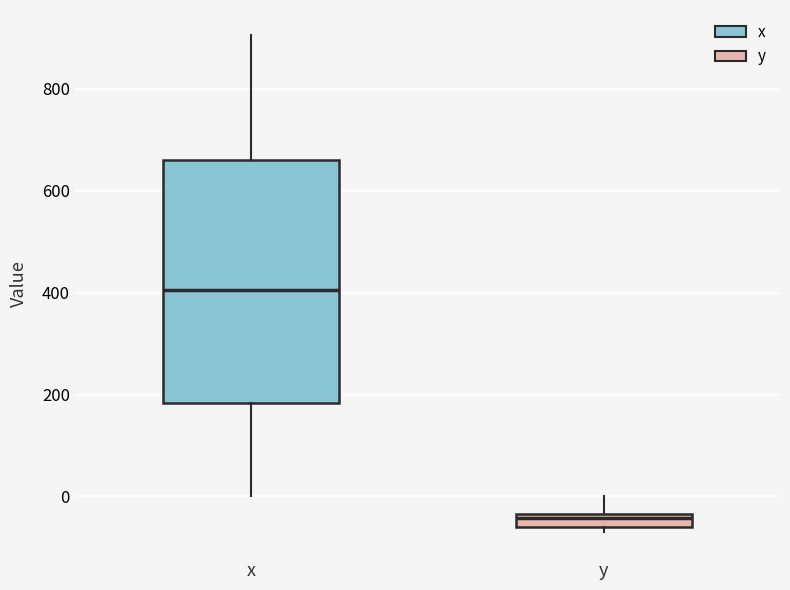

Where does the upper whisker of the box for x end on the y-axis? The values are not printed on the chart, so give them approximately, as read against the axis.

900